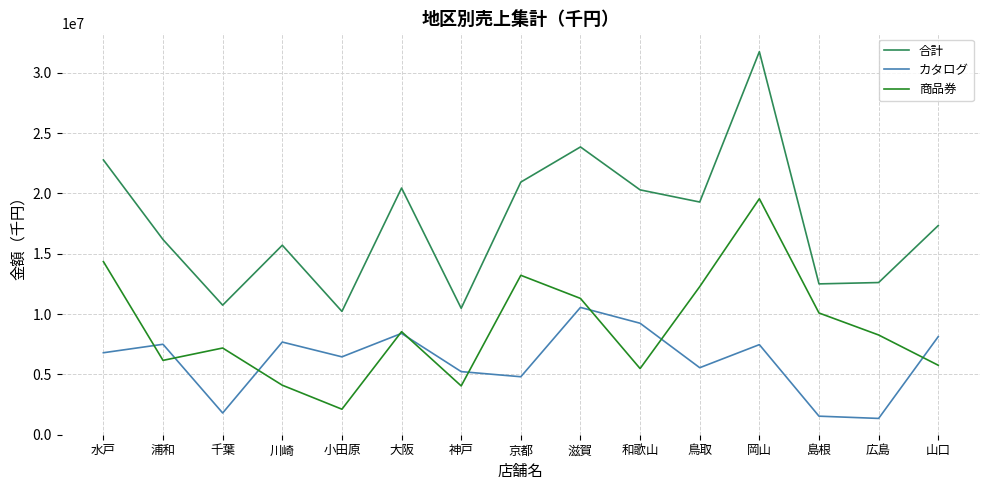

List the series in order of their peak value, lowest first.

カタログ, 商品券, 合計